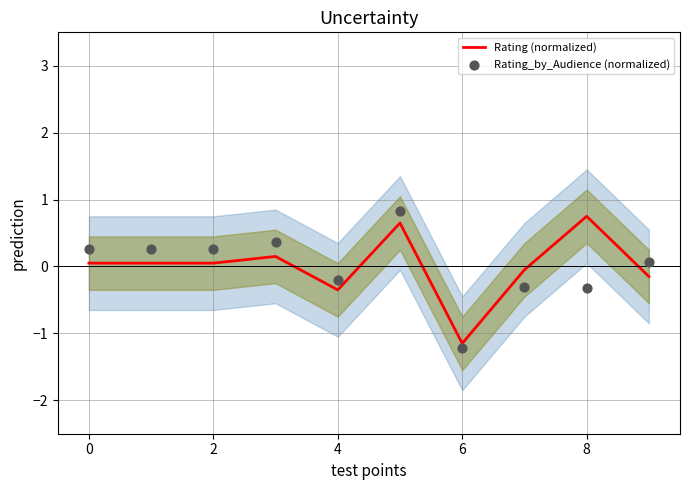

At which label does Rating (normalized) reach its minimum?

6